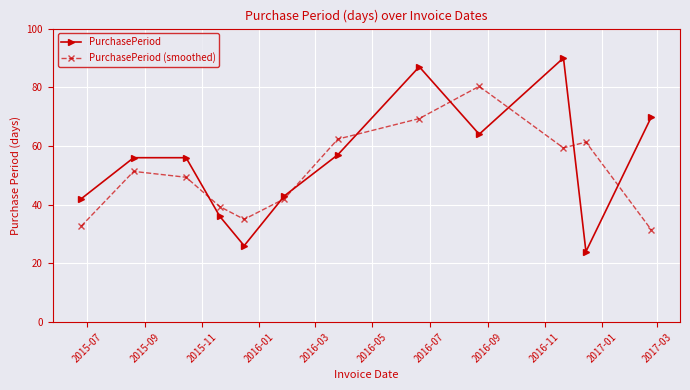

Reading left to right, what are all the values shown in this chart?

PurchasePeriod: 42.0	56.0	56.0	36.0	26.0	43.0	57.0	87.0	64.0	90.0	24.0	70.0
PurchasePeriod (smoothed): 32.7	51.3	49.3	39.3	35.0	42.0	62.3	69.3	80.3	59.3	61.3	31.3